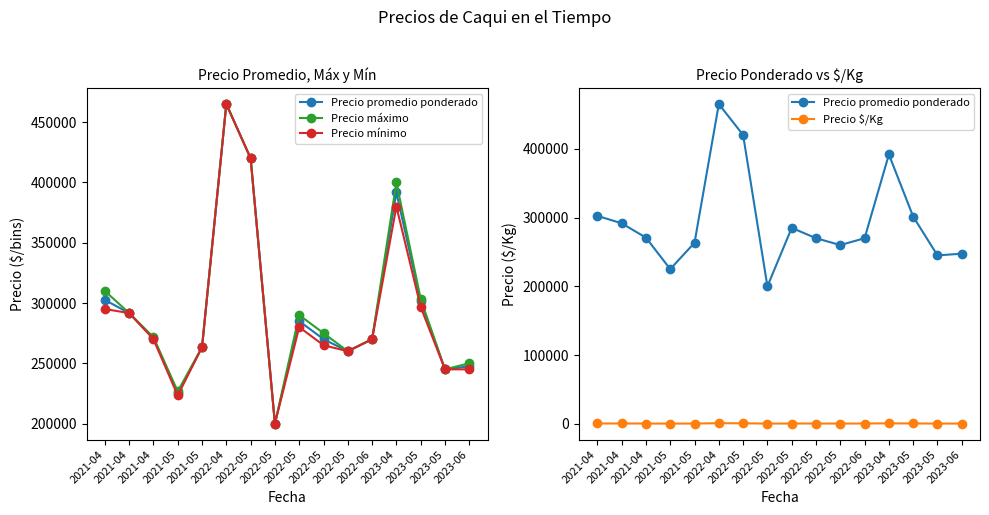

Reading left to right, what are all the values shown in this chart?

Precio promedio ponderado: 302500	291667	270833	225079	263333	465000	420000	200000	285000	270000	260000	270000	391667	301389	245000	247500
Precio máximo: 310000	291667	271667	226667	263333	465000	420000	200000	290000	275000	260000	270000	400000	303333	245000	250000
Precio mínimo: 295000	291667	270000	223333	263333	465000	420000	200000	280000	265000	260000	270000	380000	296667	245000	245000
Precio $/Kg: 672	648	602	500	585	1034	933	500	634	600	578	600	870	670	544	550